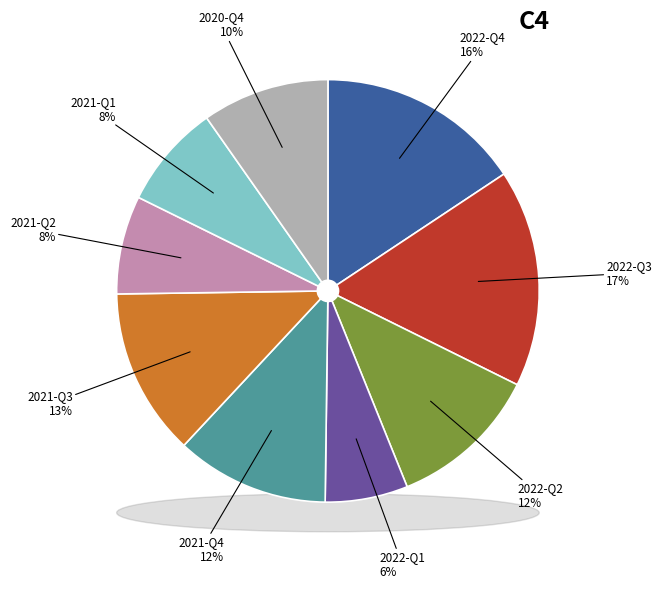

How much of the chart is everything except 2021-Q1?

92.0%